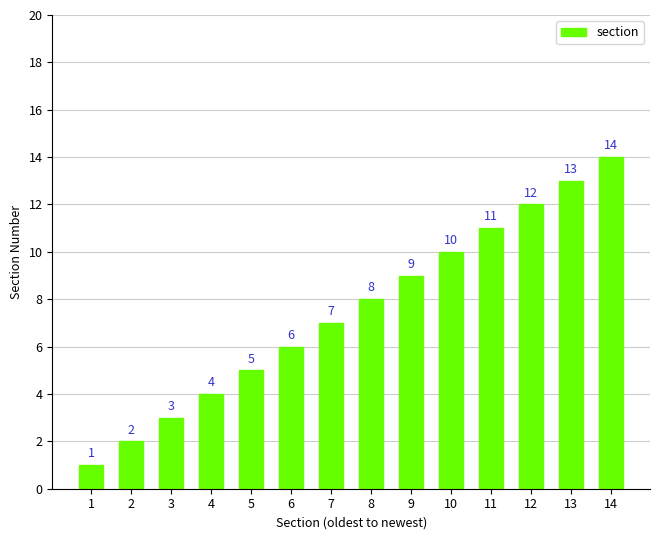

Which label corresponds to the largest value in the chart?

14